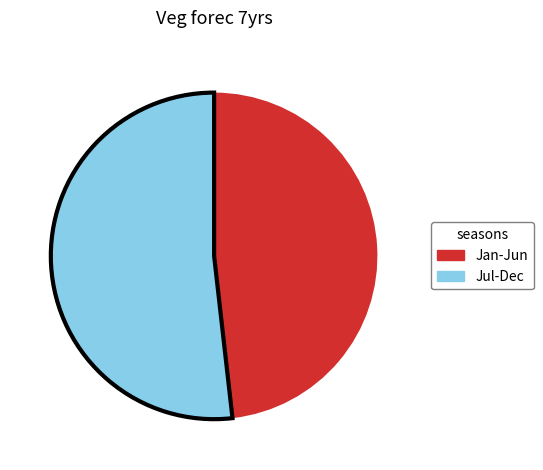

Which has a higher value, Jul-Dec or Jan-Jun?

Jul-Dec